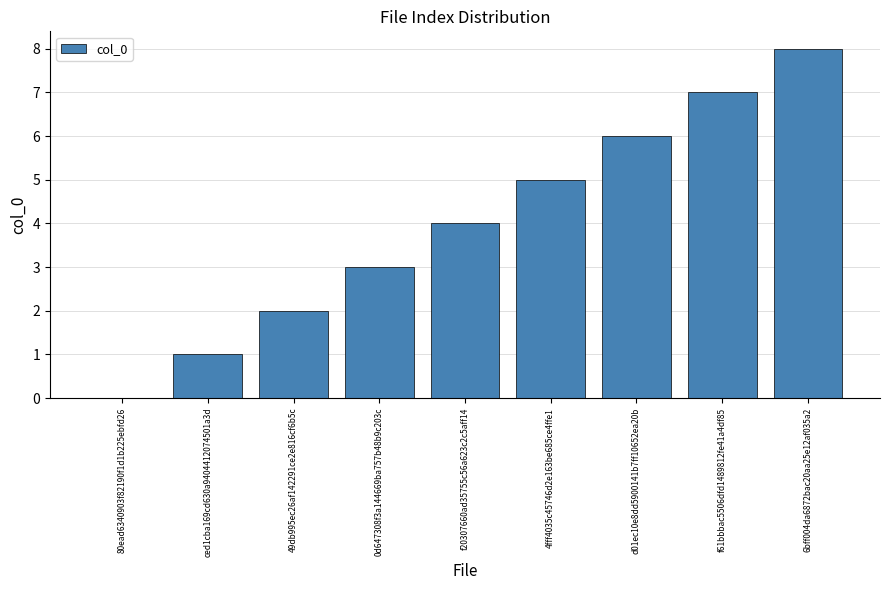

What is the sum of all values?

36